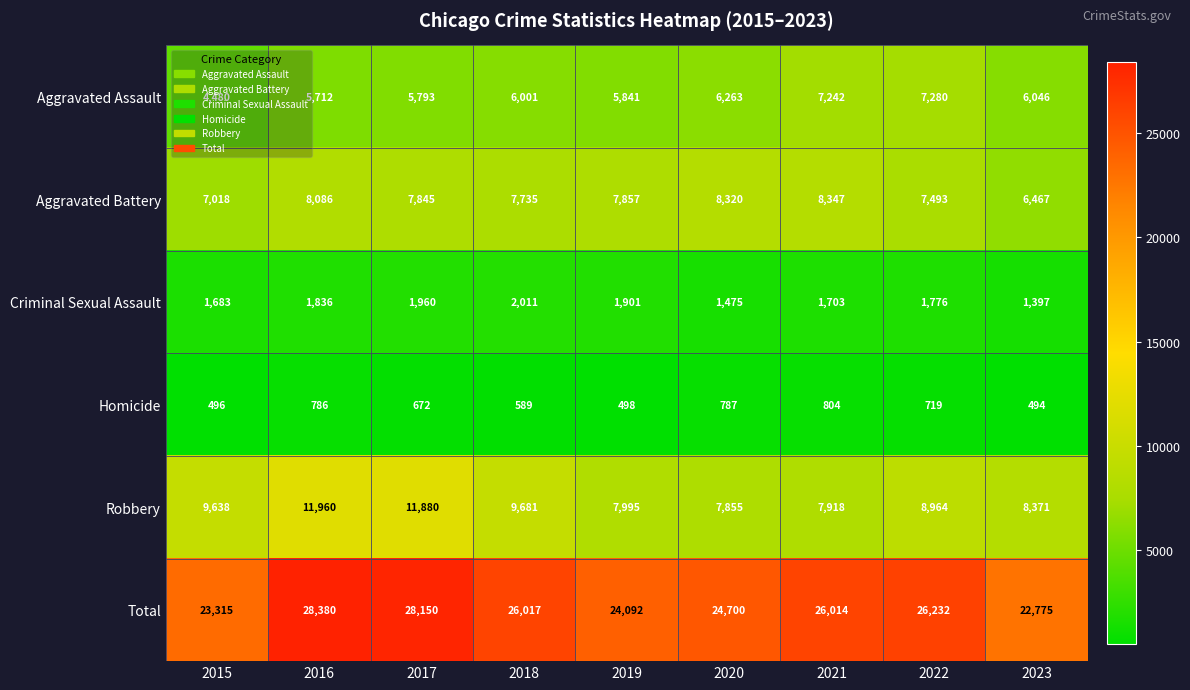

What is the lowest value of the Total series?

22775